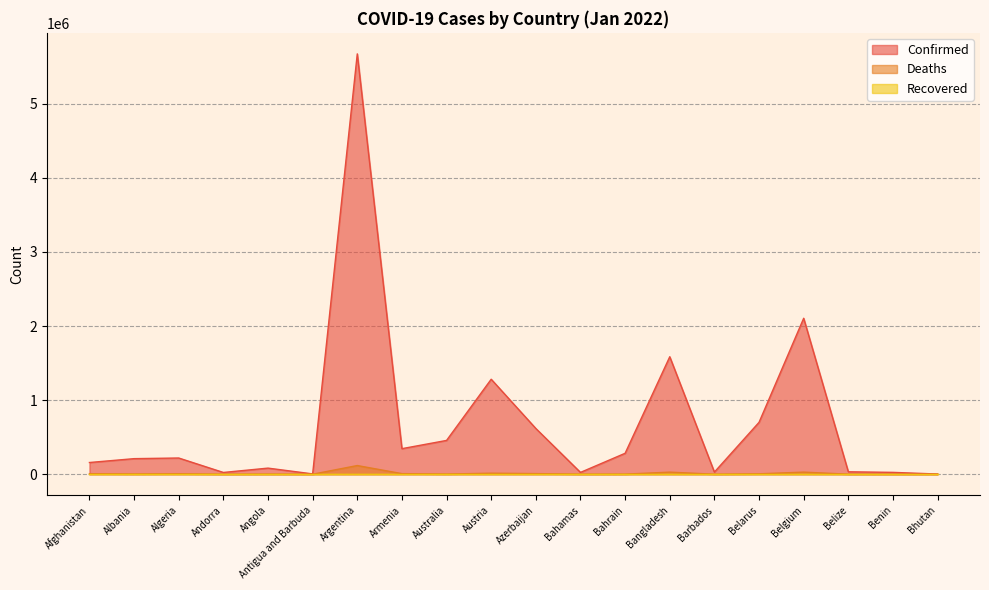

Is the value of Confirmed at Barbados greater than the value of Deaths at Australia?

Yes